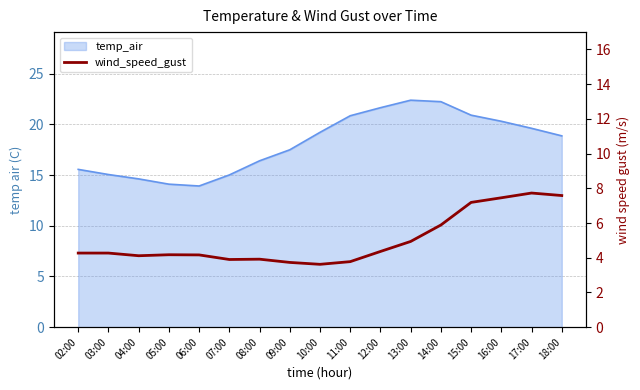

The chart shows a value of 7.7 at 17:00. True or false?

True